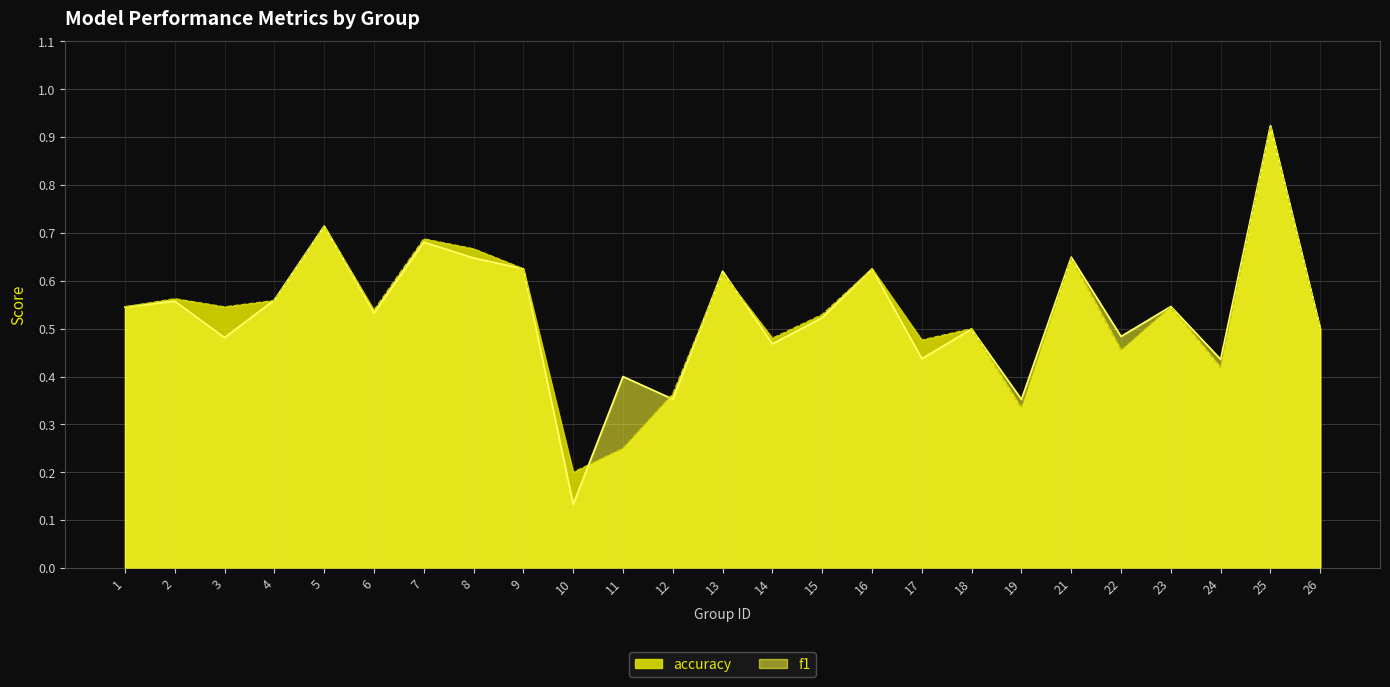

Reading left to right, what are all the values shown in this chart?

f1: 1=0.5	2=0.6	3=0.5	4=0.6	5=0.7	6=0.5	7=0.7	8=0.6	9=0.6	10=0.1	11=0.4	12=0.4	13=0.6	14=0.5	15=0.5	16=0.6	17=0.4	18=0.5	19=0.4	21=0.6	22=0.5	23=0.5	24=0.4	25=0.9	26=0.5
accuracy: 1=0.5	2=0.6	3=0.5	4=0.6	5=0.7	6=0.5	7=0.7	8=0.7	9=0.6	10=0.2	11=0.2	12=0.4	13=0.6	14=0.5	15=0.5	16=0.6	17=0.5	18=0.5	19=0.3	21=0.6	22=0.5	23=0.5	24=0.4	25=0.9	26=0.5